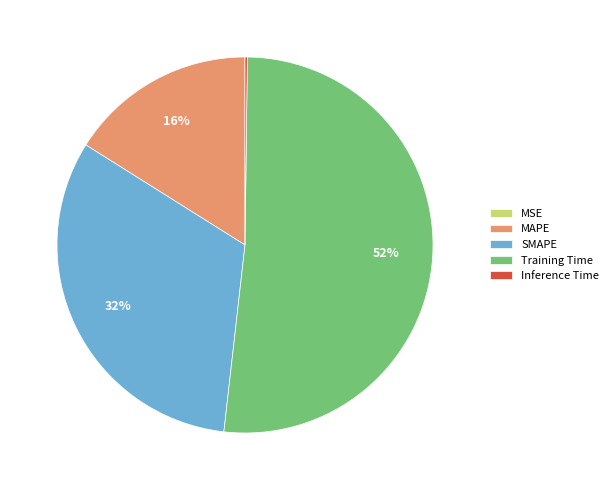

To the nearest percent, what portion does MAPE represent?

16%